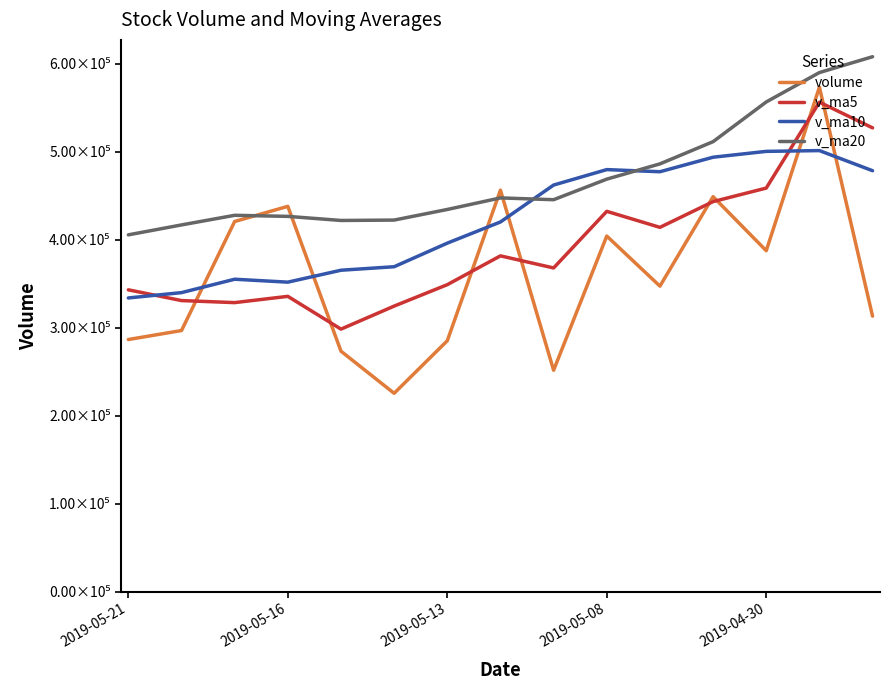

What is the maximum value shown in the chart?

608110.0